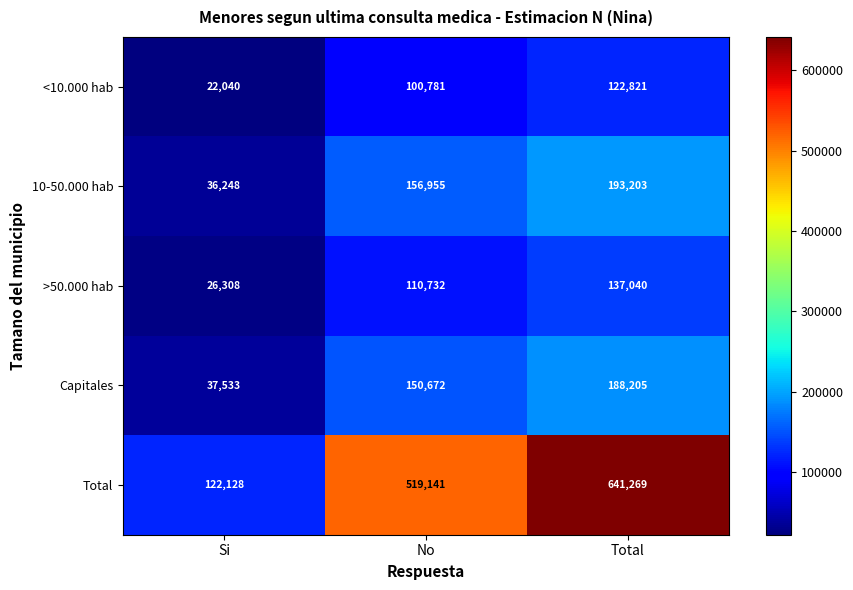

How many distinct data groups are displayed?

5